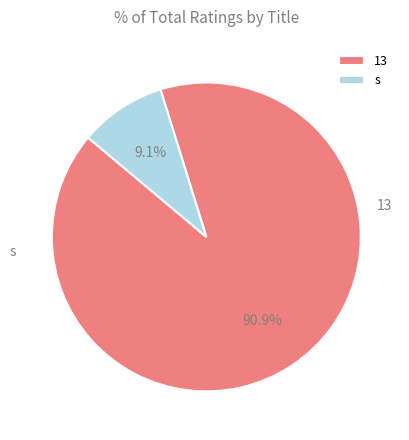

Count the number of slices in the pie.

2